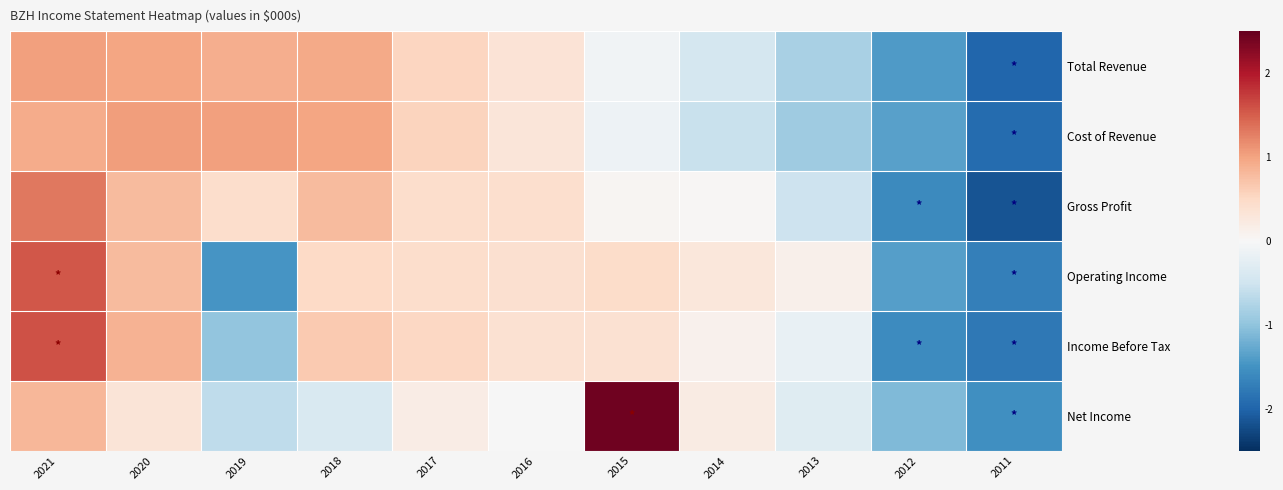

What is the smallest value displayed?

-2.2